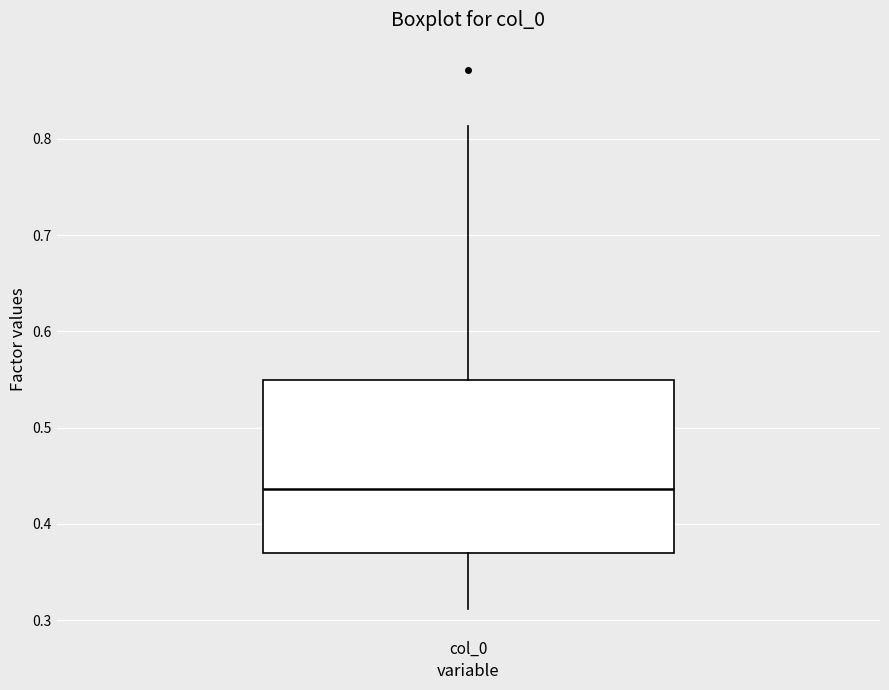

Read this box plot against the y-axis: the position of the median line, the range covered by the box, and the ends of both whiskers. The values are not printed on the chart, so give them approximately, as read against the axis.

median 0.44, box 0.37 to 0.55, whiskers 0.31 to 0.81